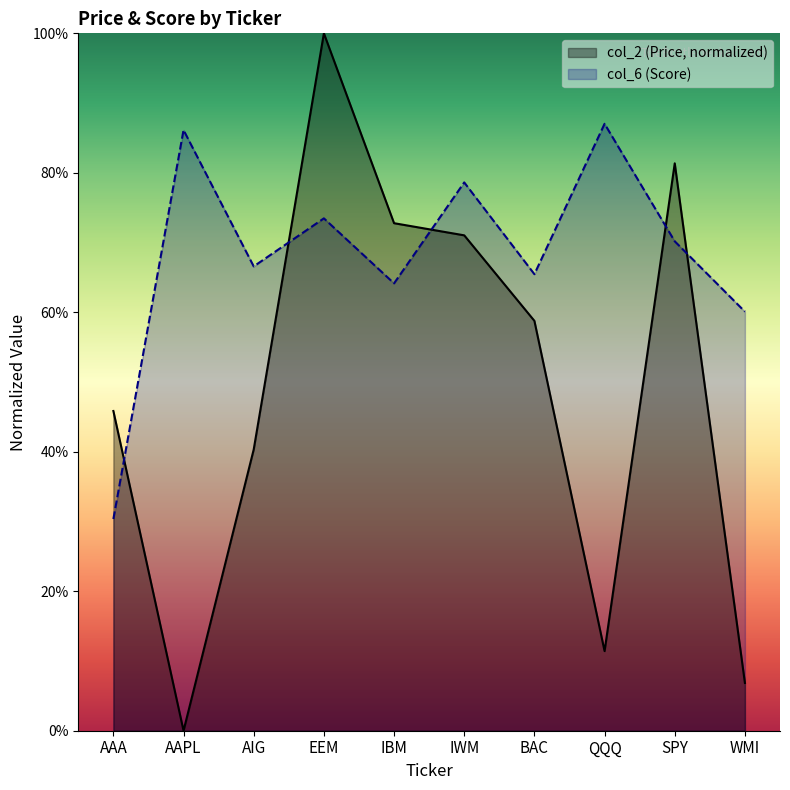

What position from the left is QQQ?

8